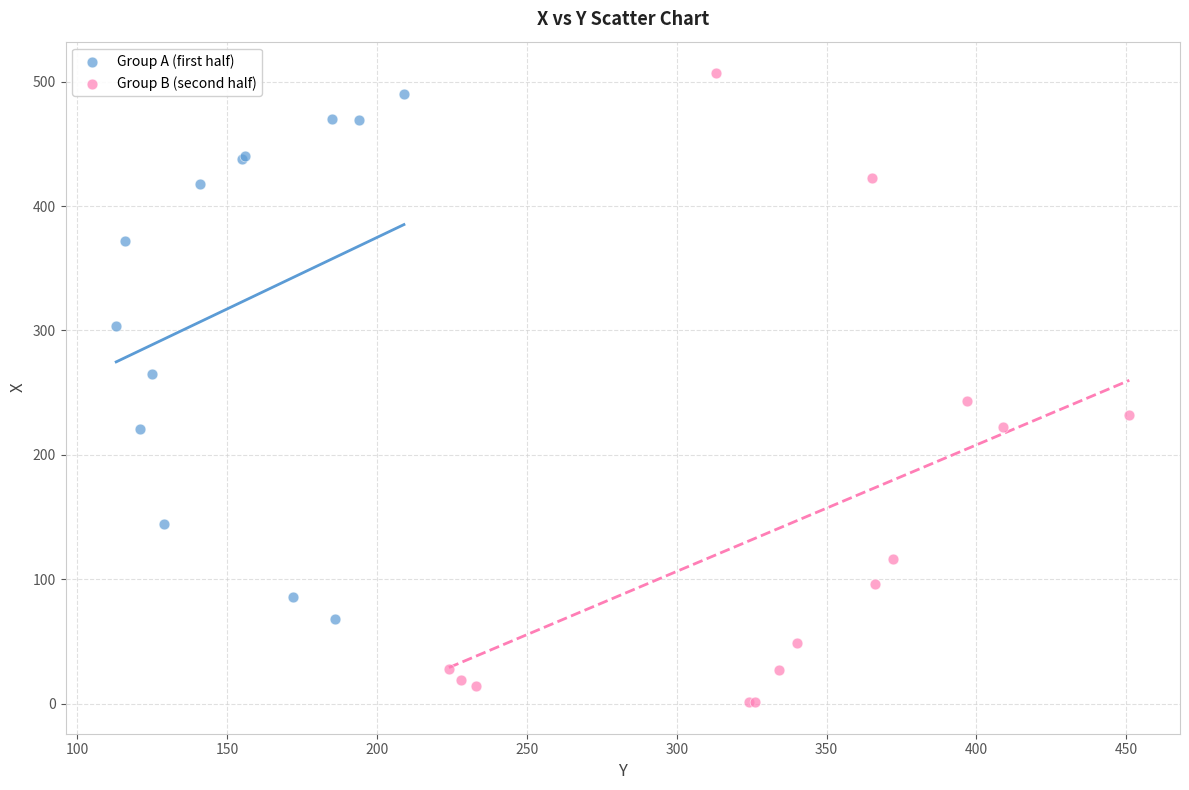

Which series contains the lowest Y value?

Group B (second half)